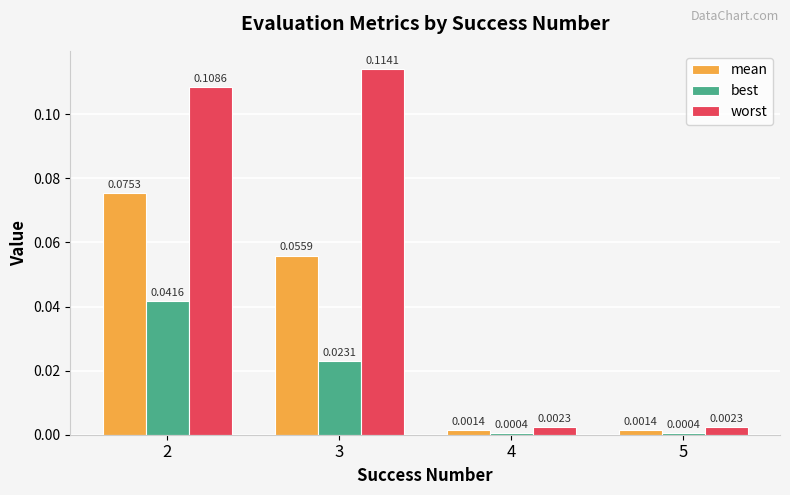

Which series has the largest total across all categories?

worst